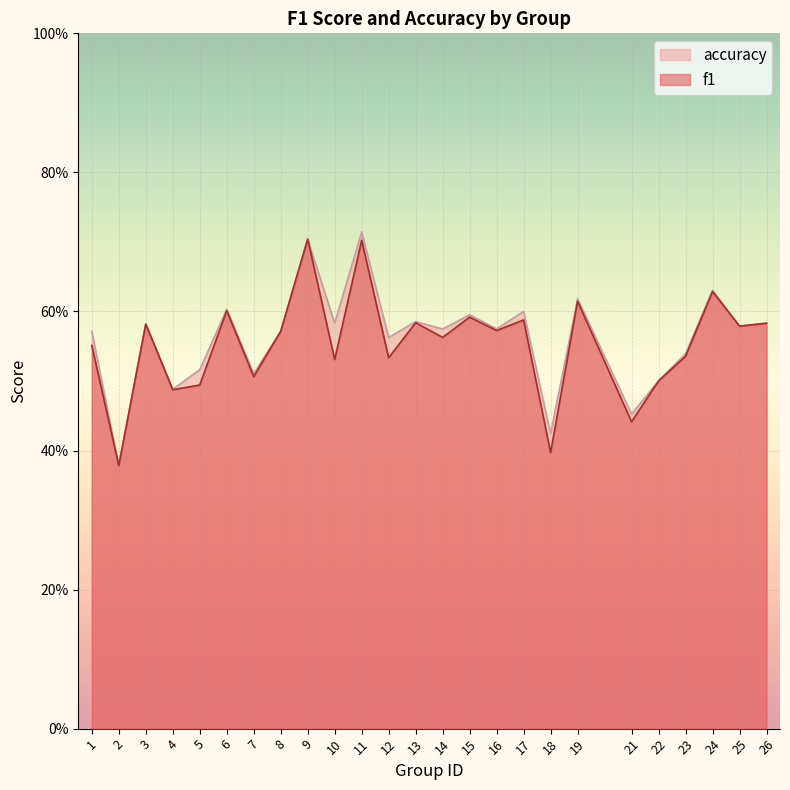

Is it true that accuracy equals 0.6 at 10?

True